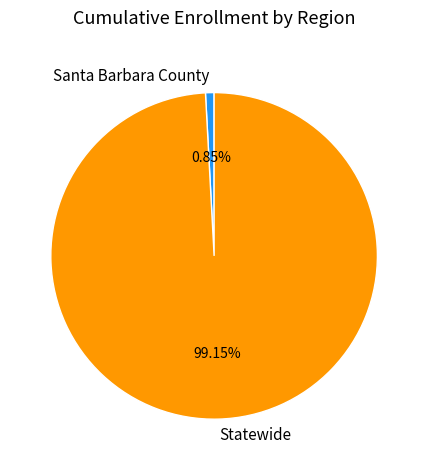

To the nearest percent, what is the average slice percentage?

50%